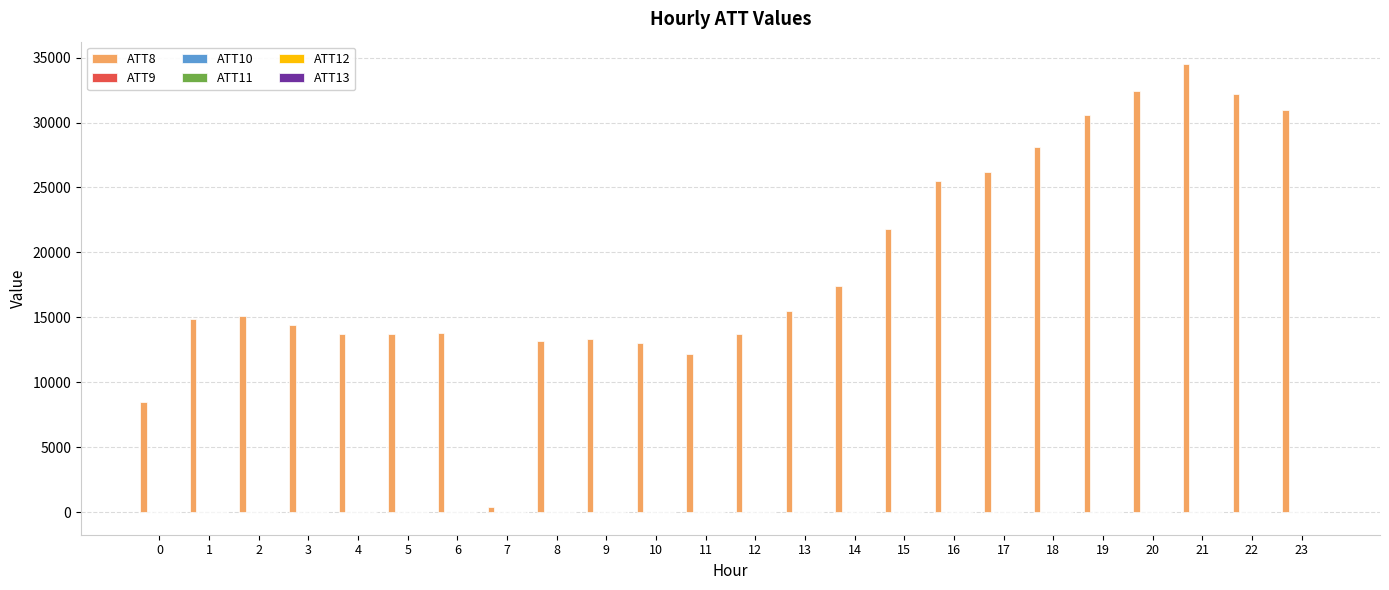

What is the sum of all ATT8 values?

455100.0